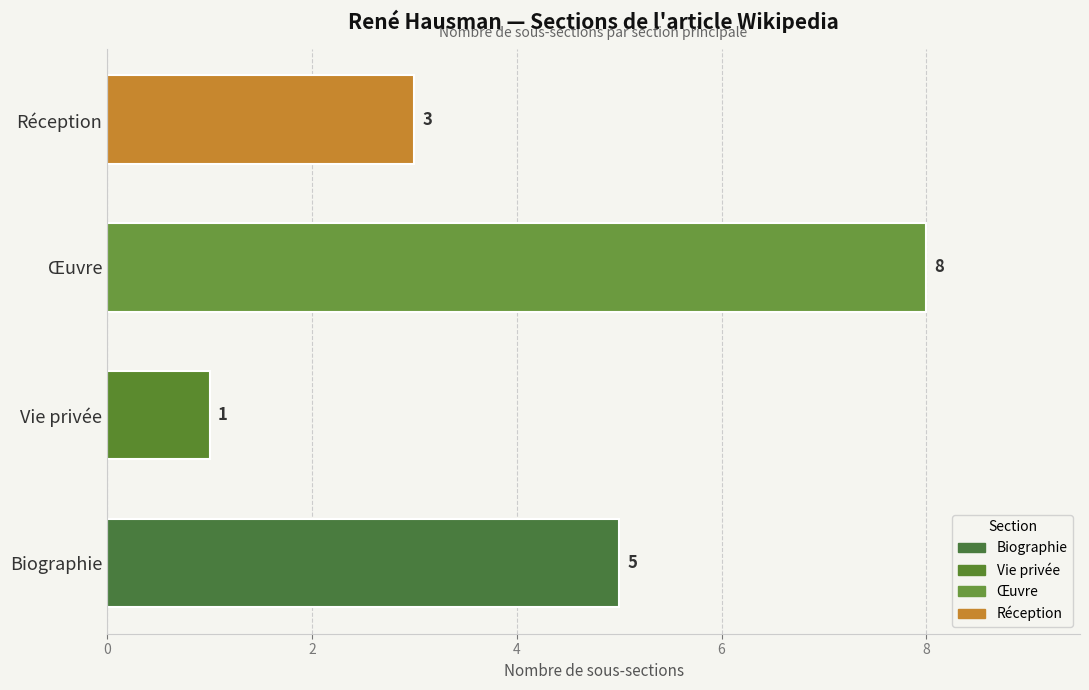

What is the ratio of the value at Biographie to the value at Réception?

1.7